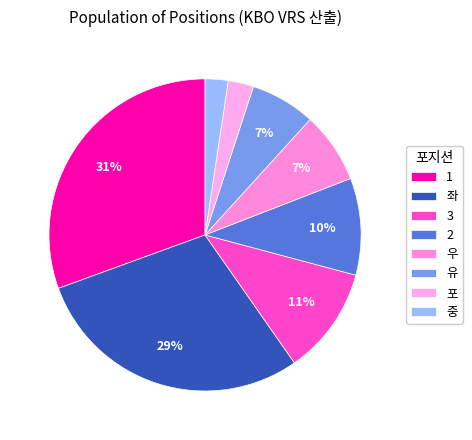

How many segments does this pie chart have?

8